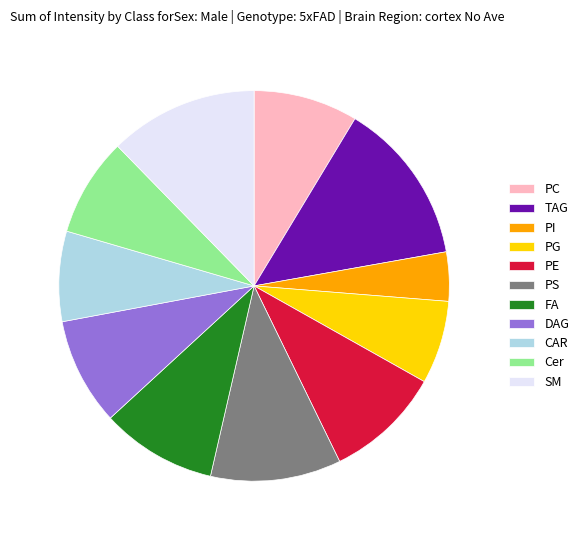

Does any single category account for the majority?

No